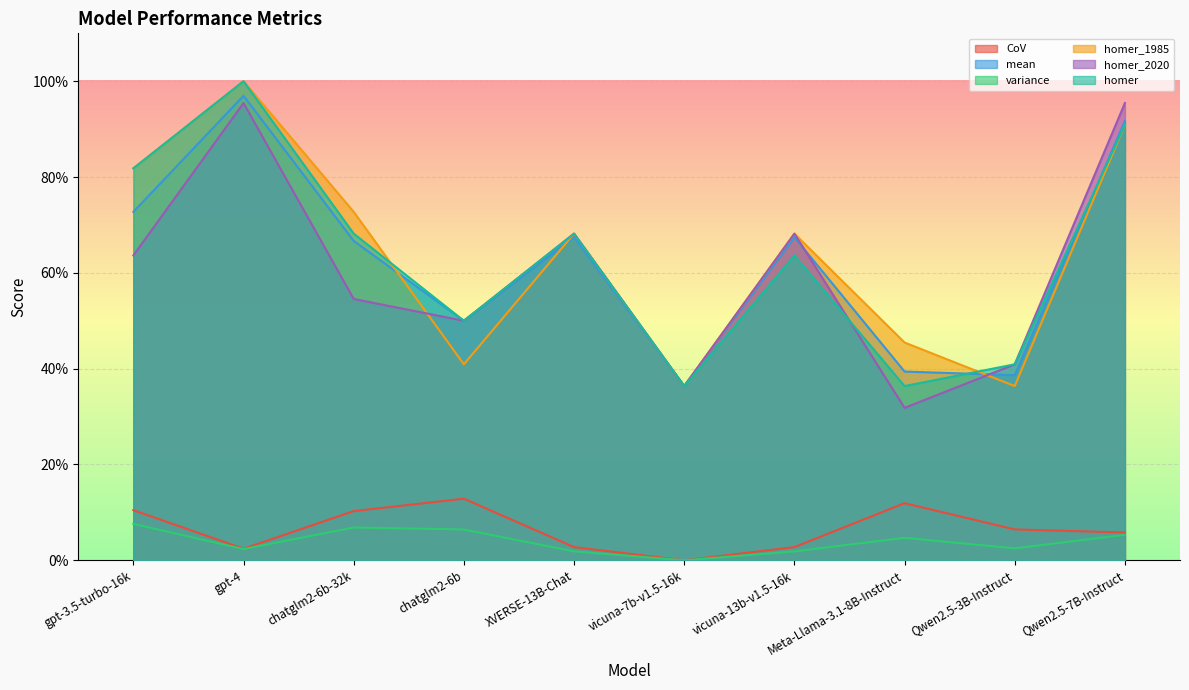

How many lines are shown in the chart?

6